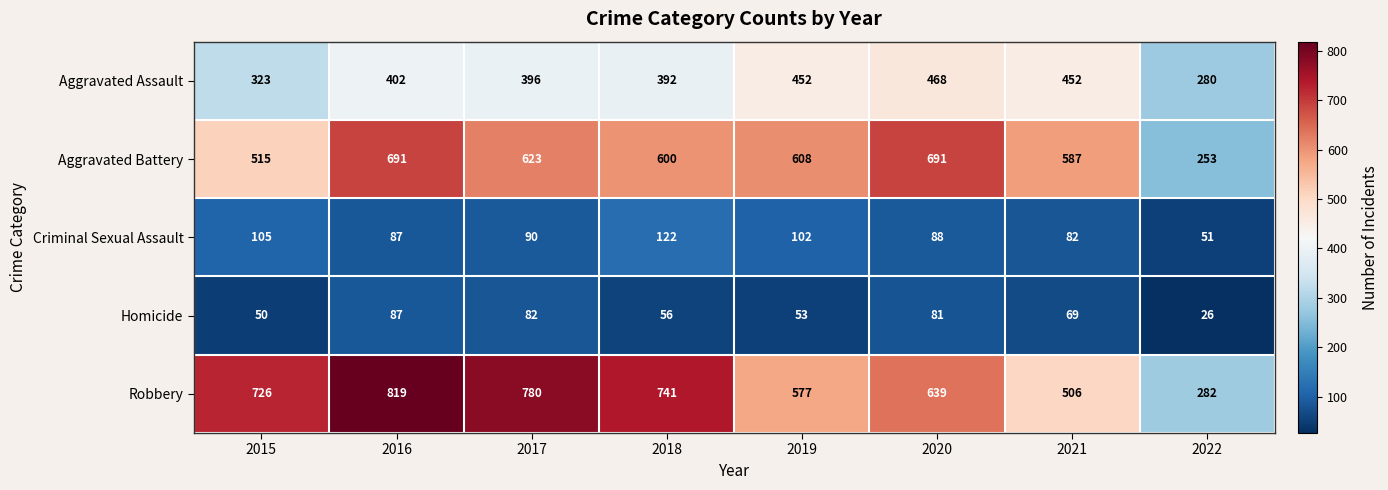

What is the total value across all series at 2019?

1792